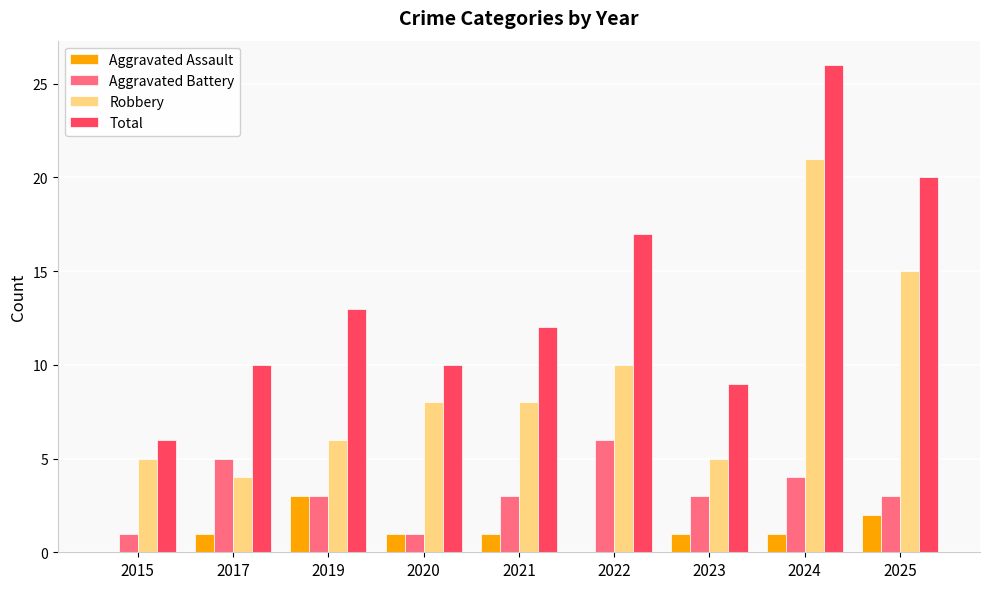

The Total series shows 10 at 2017. True or false?

True